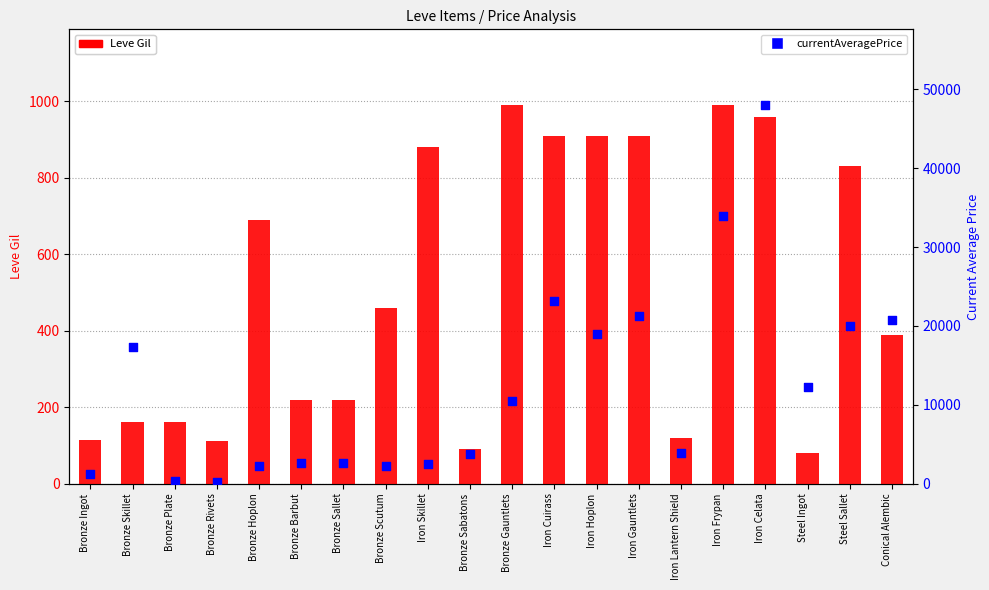

What are all the series names shown in the legend?

Leve Gil, currentAveragePrice